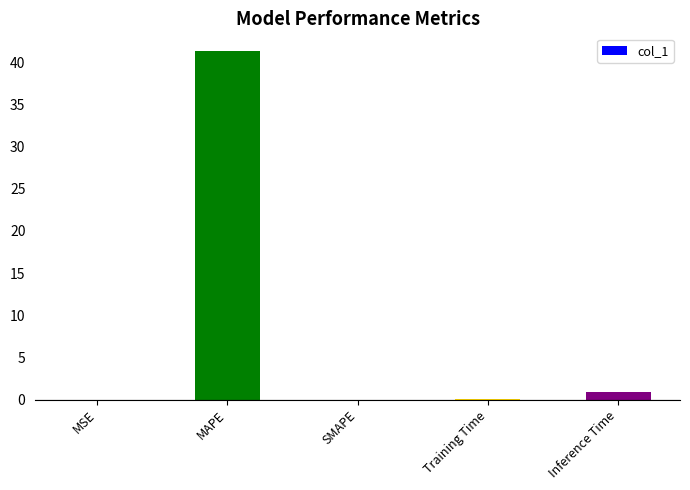

At which label is the value closest to 20?

Inference Time